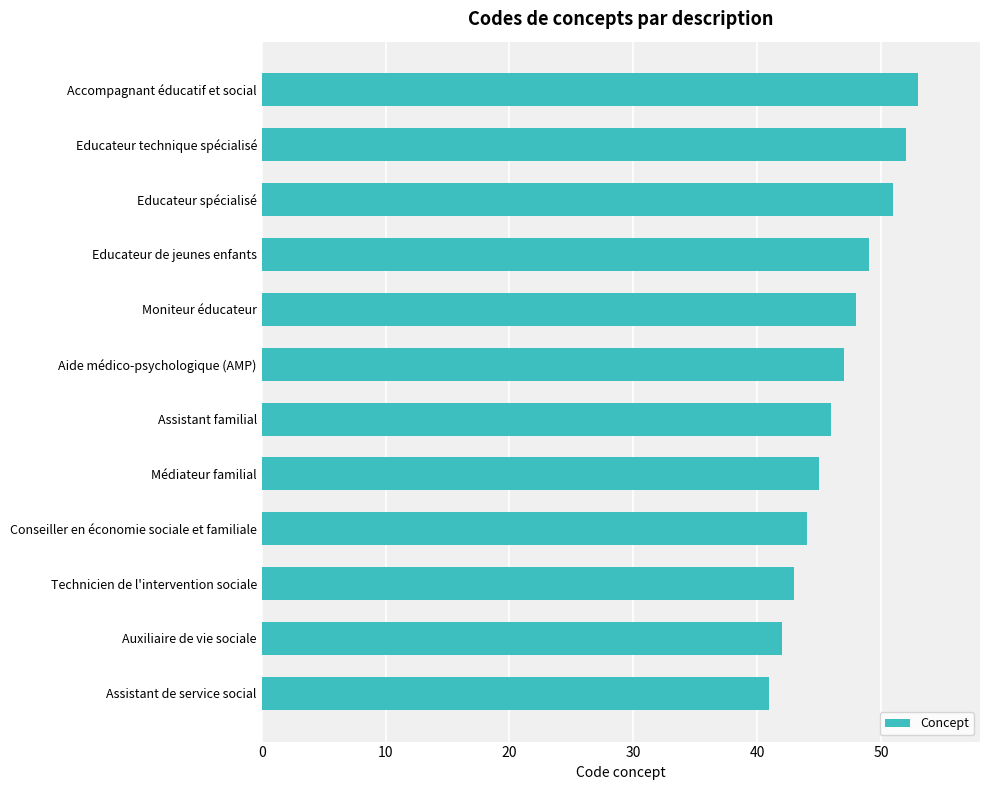

What is the maximum value shown in the chart?

53